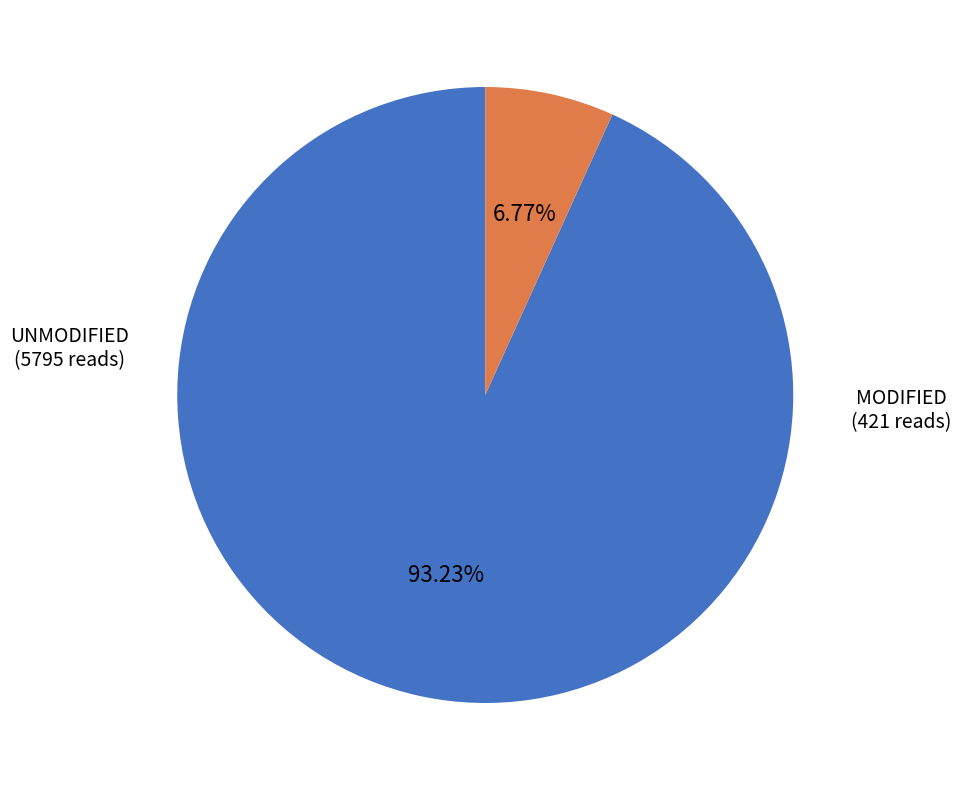

Combined, do MODIFIED and UNMODIFIED account for over 50%?

Yes